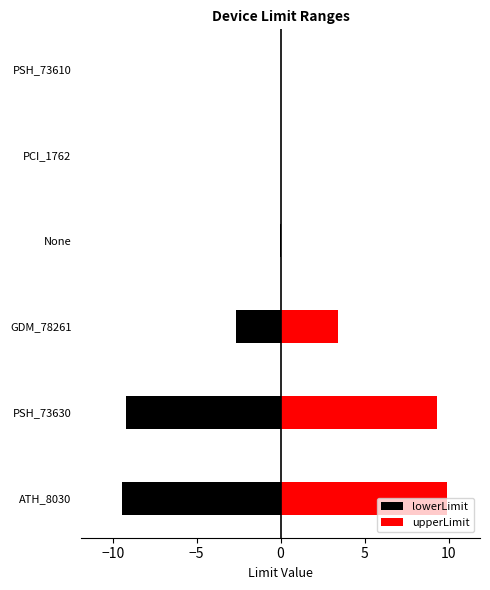

Reading right to left, what are all the values shown in this chart?

lowerLimit: 0.0	0.0	-0.0	-2.6	-9.2	-9.4
upperLimit: 0.0	0.0	0.0	3.4	9.3	9.9